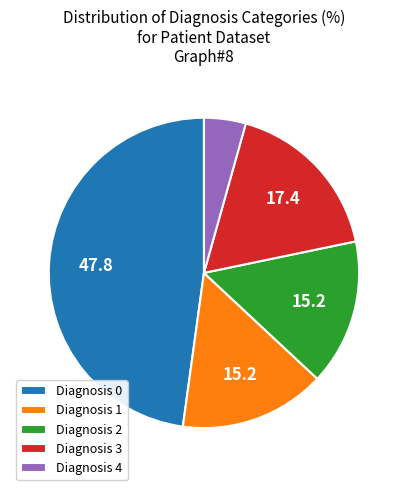

True or false: Diagnosis 3 accounts for 8% of the total.

False